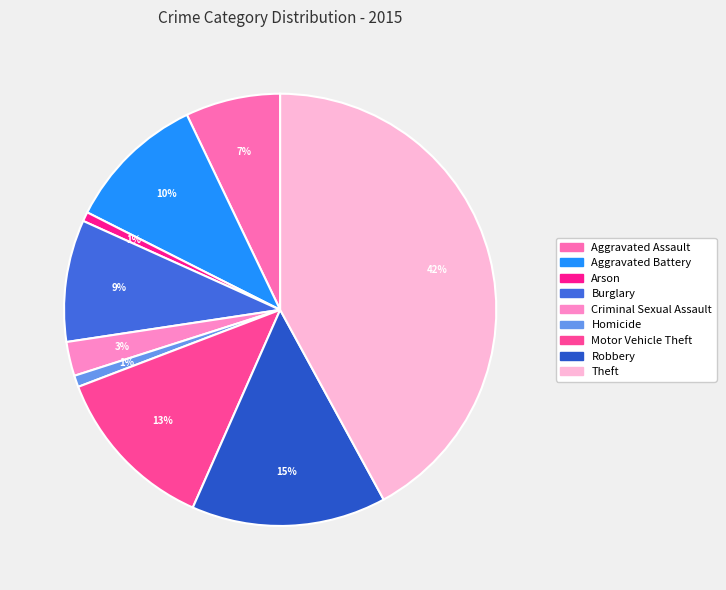

Is it true that Theft is 42% of the pie?

True